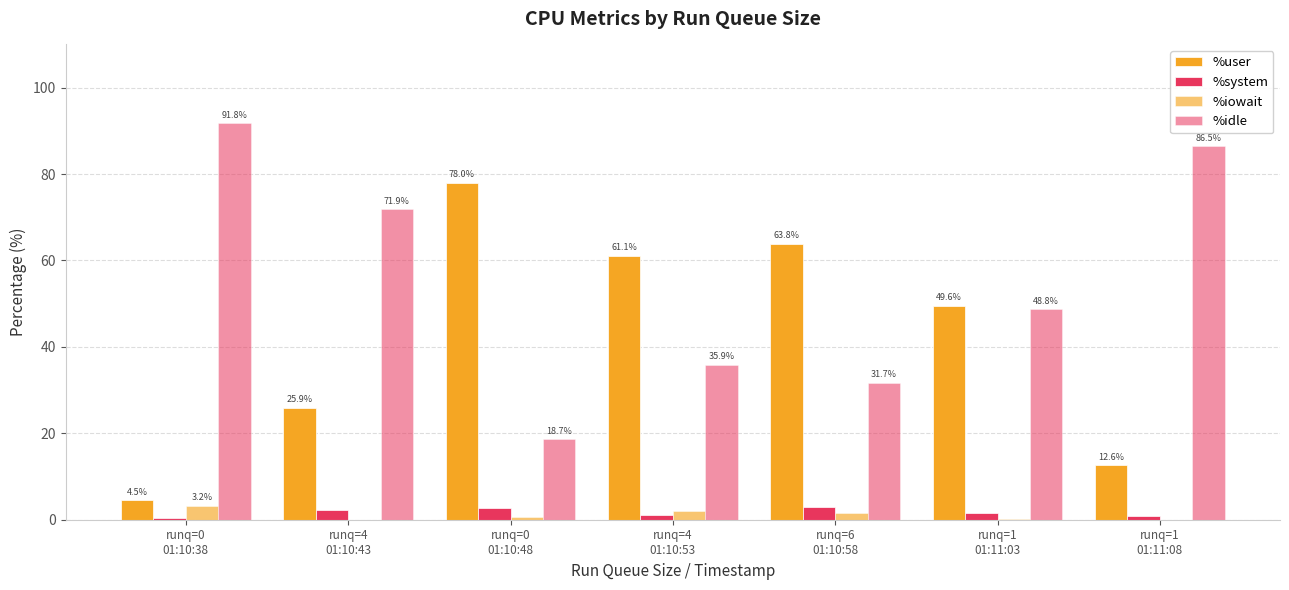

Reading left to right, extract all data points from this chart.

%user: 4.5	25.9	78.0	61.1	63.8	49.6	12.6
%system: 0.5	2.2	2.7	1.1	2.9	1.5	0.9
%iowait: 3.2	0.1	0.7	2.0	1.6	0.2	0.0
%idle: 91.8	71.9	18.7	35.9	31.7	48.8	86.5